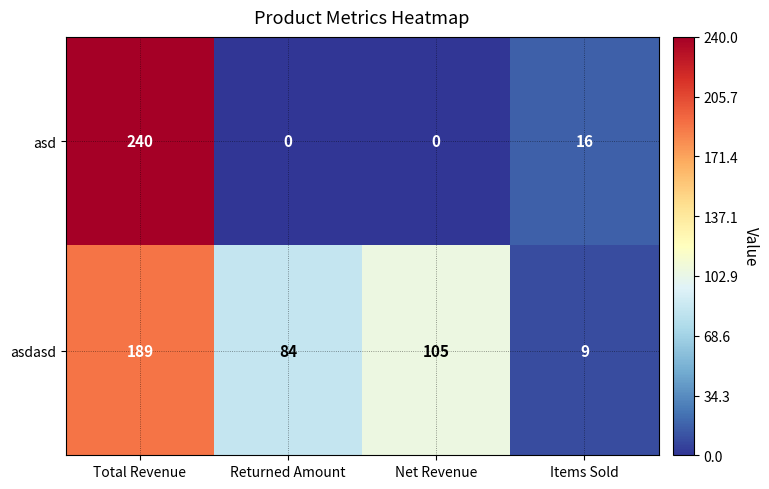

List the series in order of their peak value, lowest first.

asdasd, asd